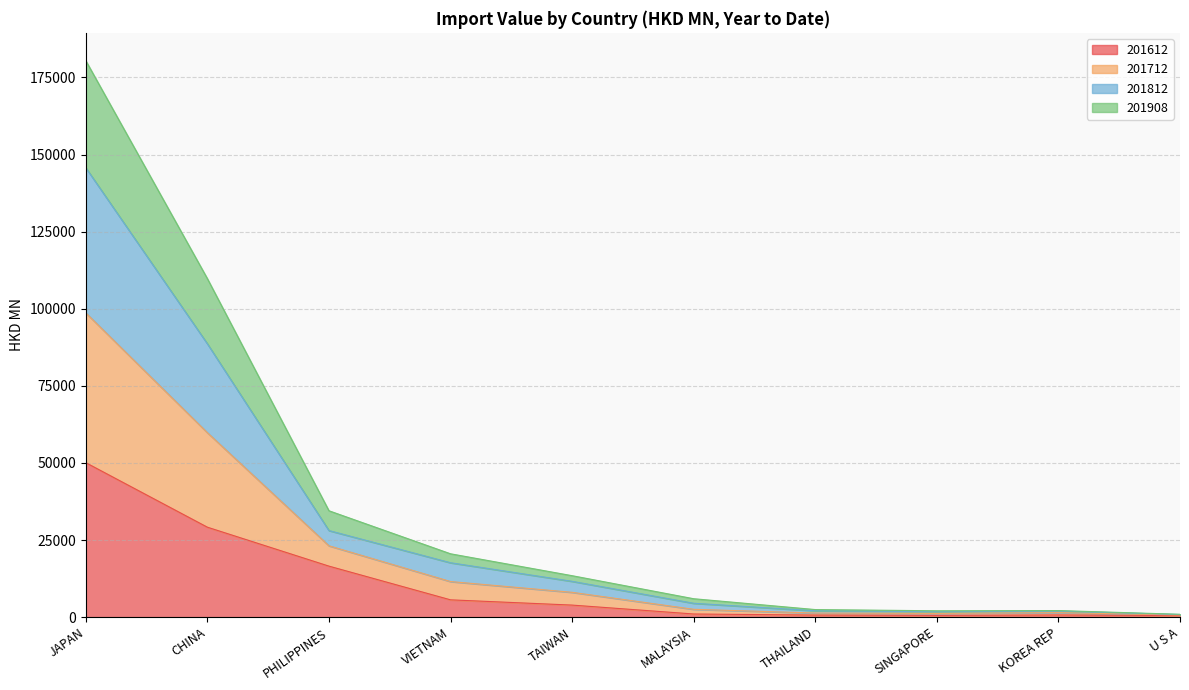

What is the sum of all 201612 values?

108682.1